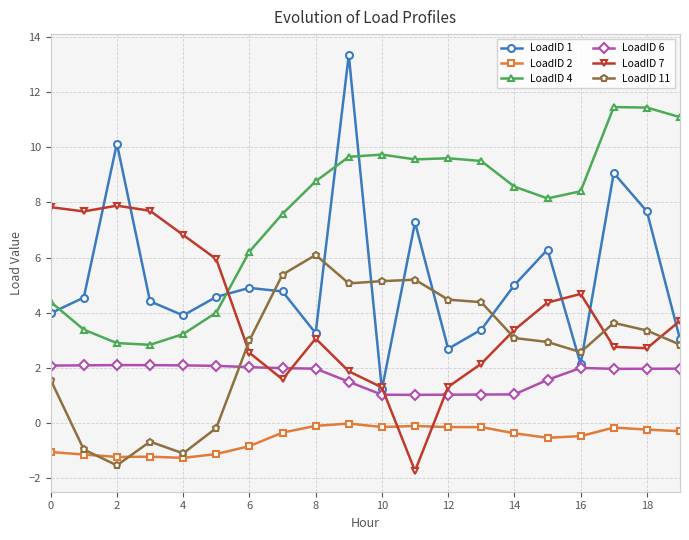

What is the smallest value displayed?

-1.7